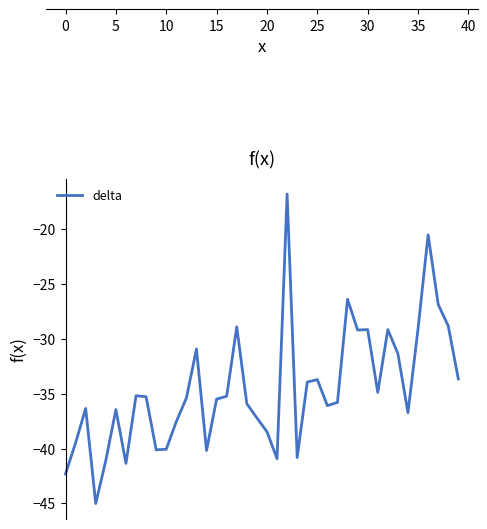

What is the difference between the maximum and minimum values?

28.2